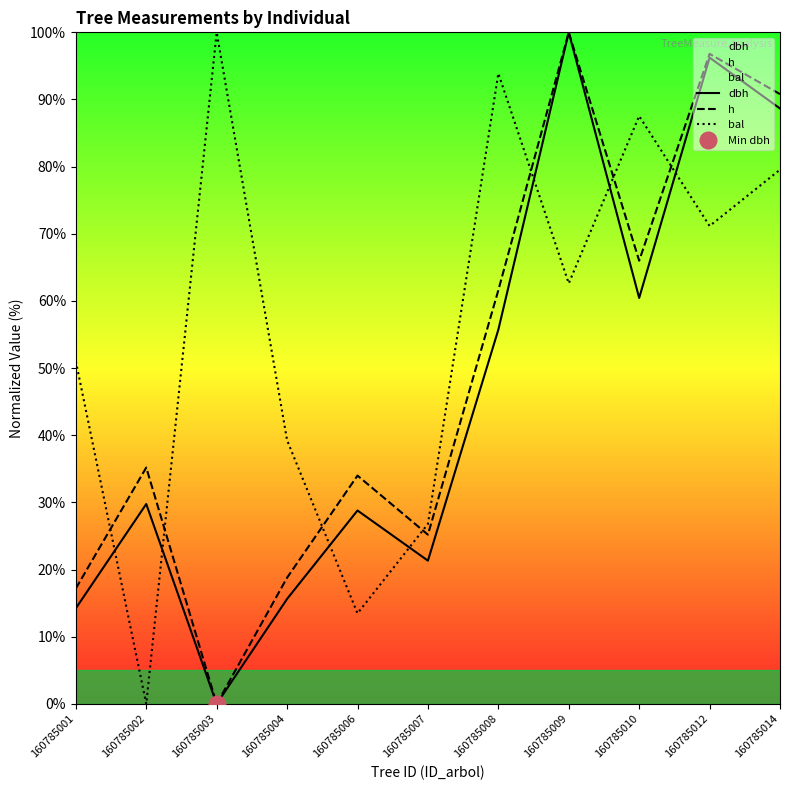

What is the value of the bal point at the 9th from the left?

87.5